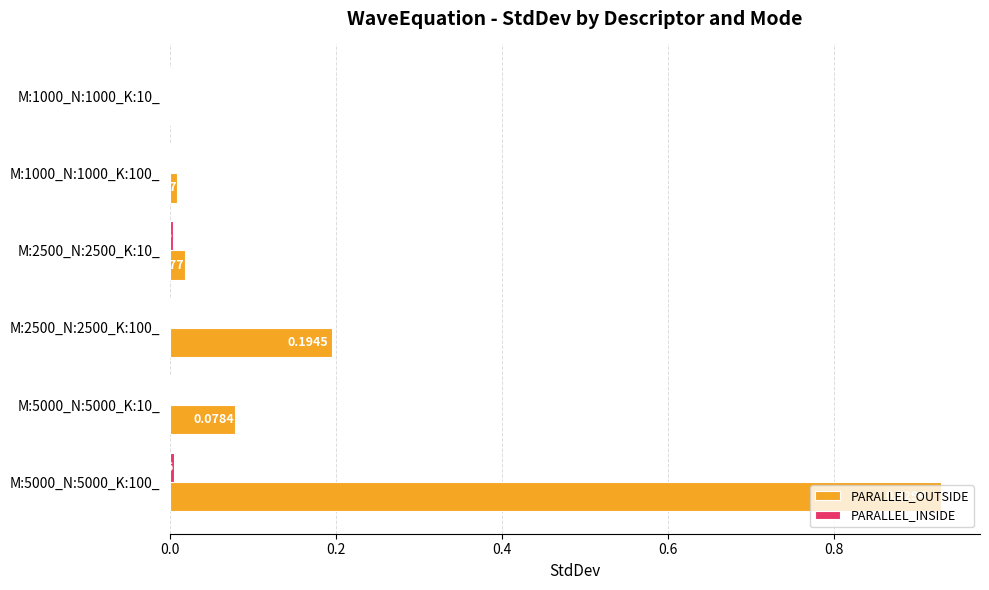

Which series has the largest total across all categories?

PARALLEL_OUTSIDE